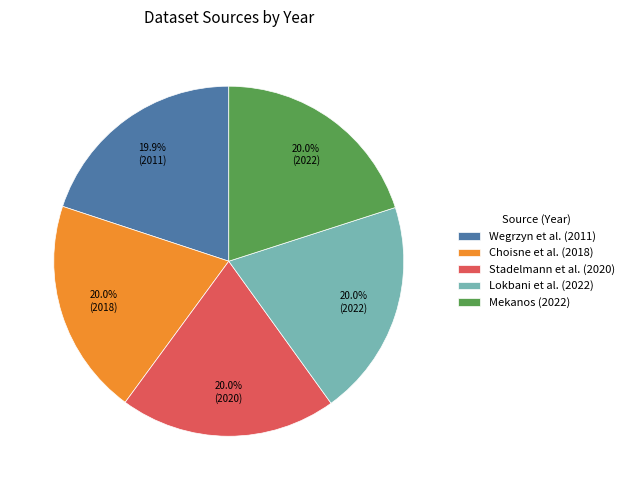

What percentage is the Choisne et al. slice, to the nearest percent?

20%